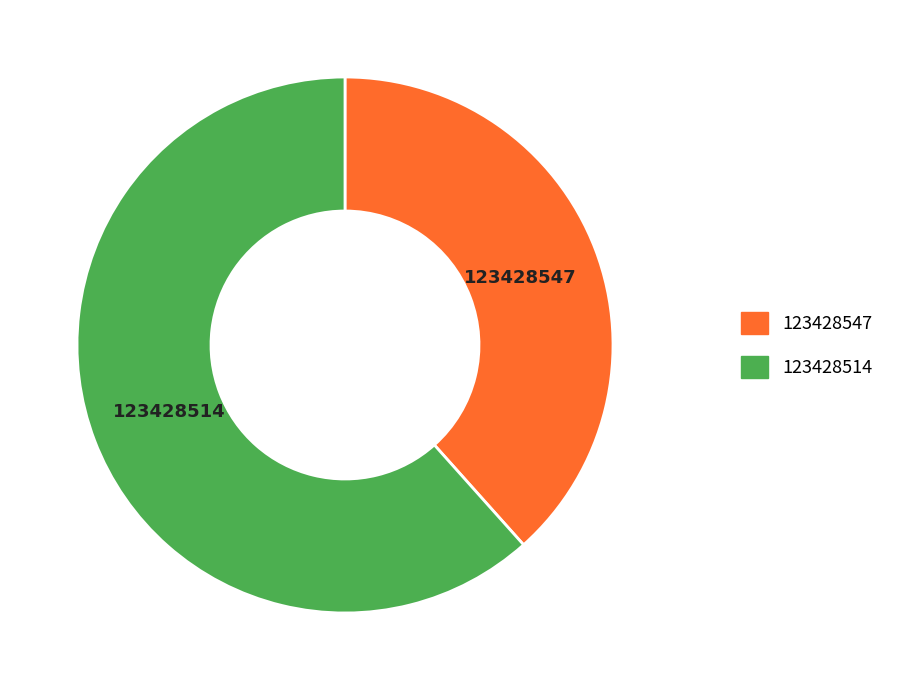

Does 123428547 represent more than half of the total?

No